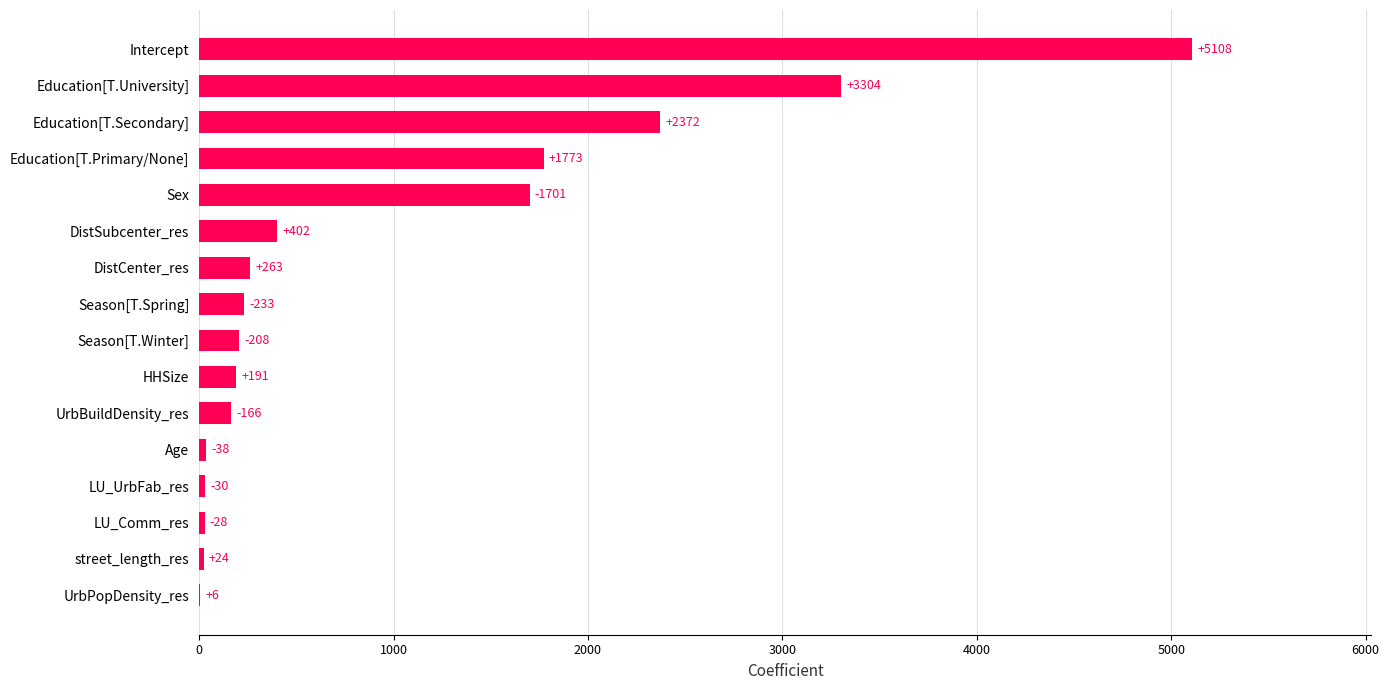

Are the bars horizontal?

Yes